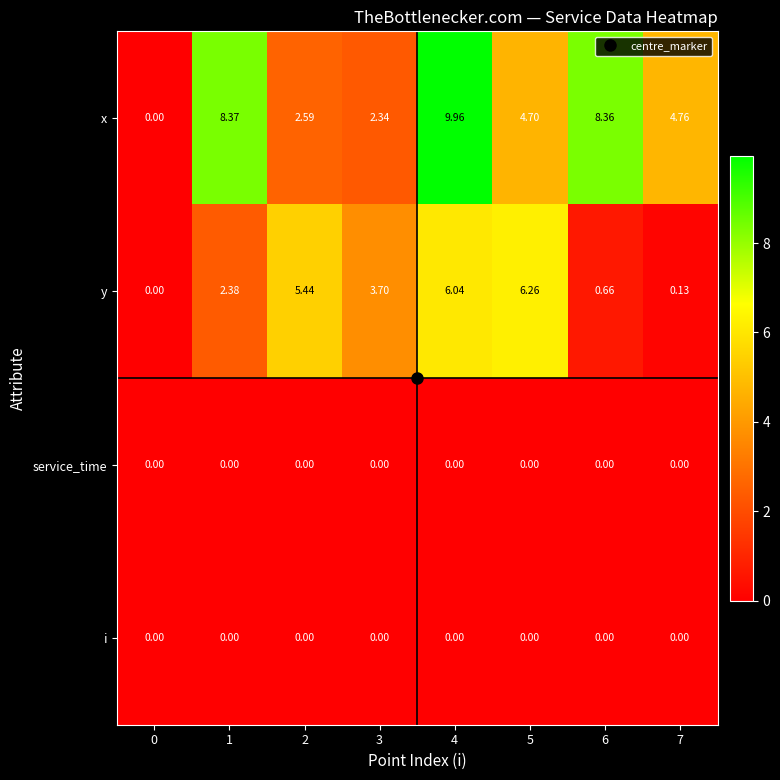

Which series changed the most between 0 and 5?

y